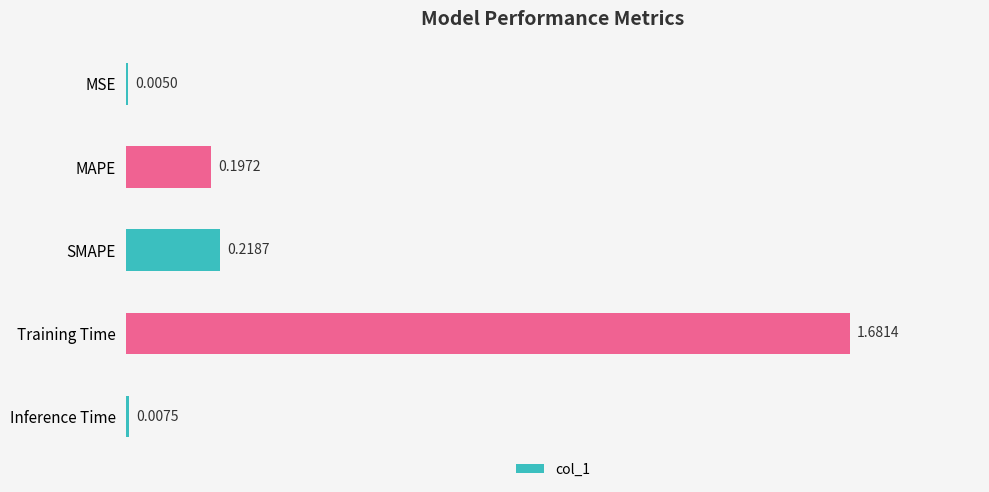

What is the sum of the values at SMAPE and MAPE?

0.4